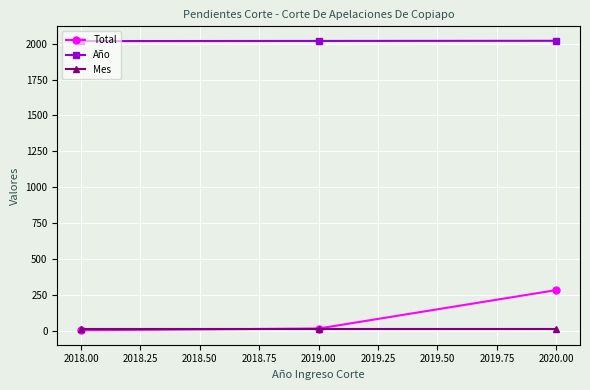

The Año series shows 744 at 2020.00. True or false?

False